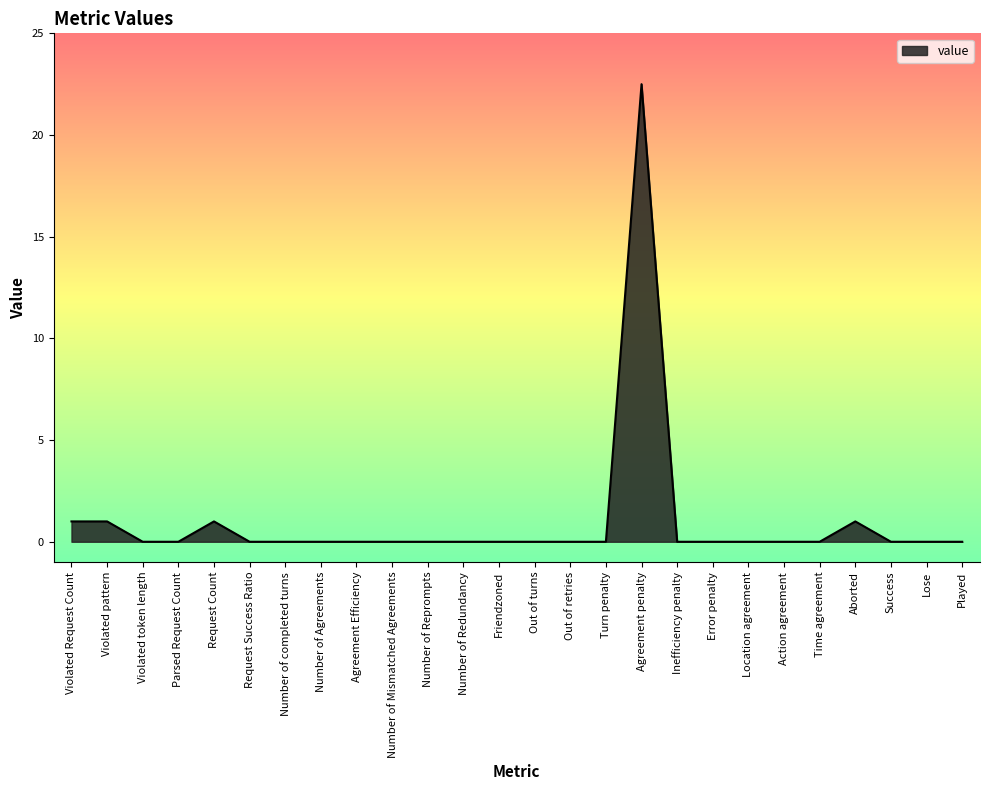

What is the difference between the values at Aborted and Agreement Efficiency?

1.0